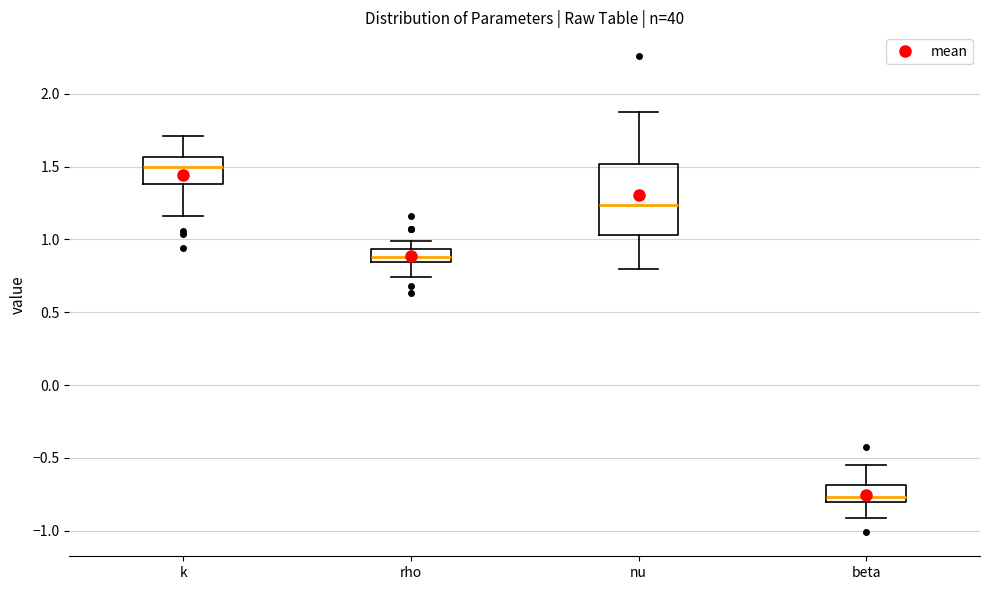

Reading left to right, transcribe this box plot: for each box, give where its median line is, the range the box spans, and where its two whiskers end, as read against the y-axis. The values are not printed on the chart, so give them approximately, as read against the axis.

k: median 1.50, box 1.40 to 1.55, whiskers 1.15 to 1.70
rho: median 0.90, box 0.85 to 0.95, whiskers 0.75 to 1.00
nu: median 1.25, box 1.05 to 1.50, whiskers 0.80 to 1.90
beta: median -0.75, box -0.80 to -0.70, whiskers -0.90 to -0.55